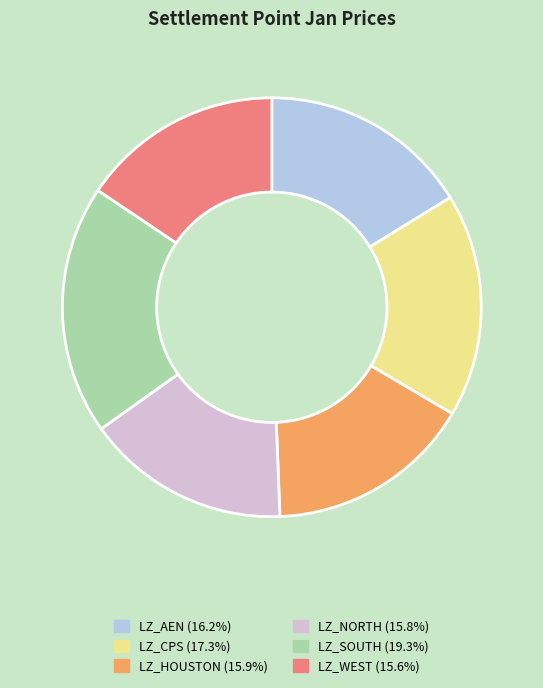

Count the number of slices in the pie.

6